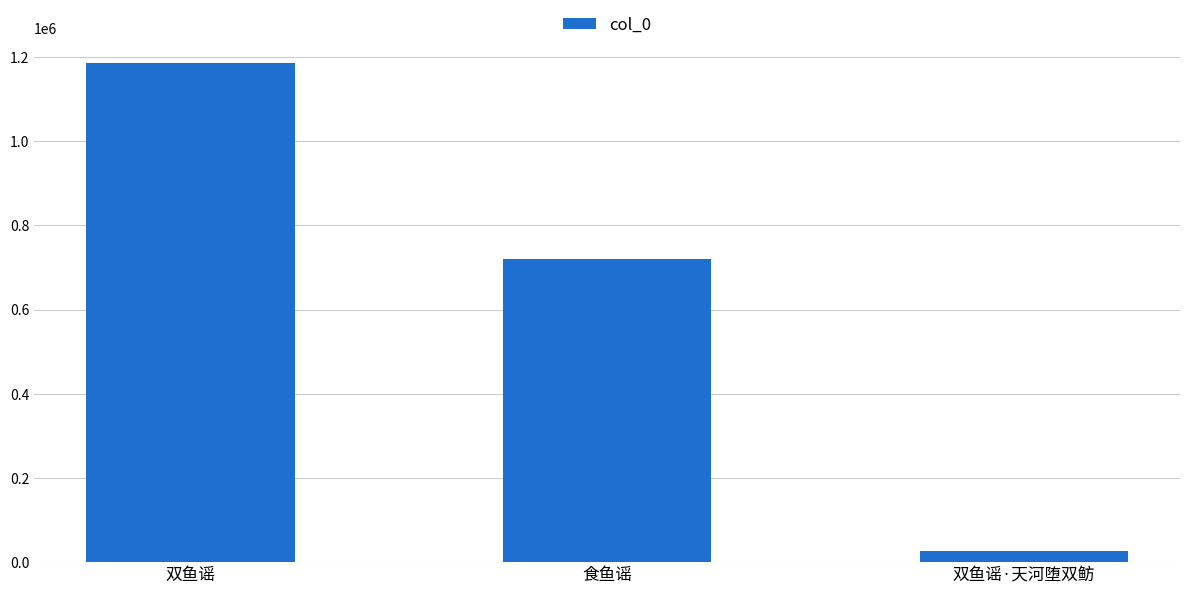

Which label corresponds to the largest value in the chart?

双鱼谣